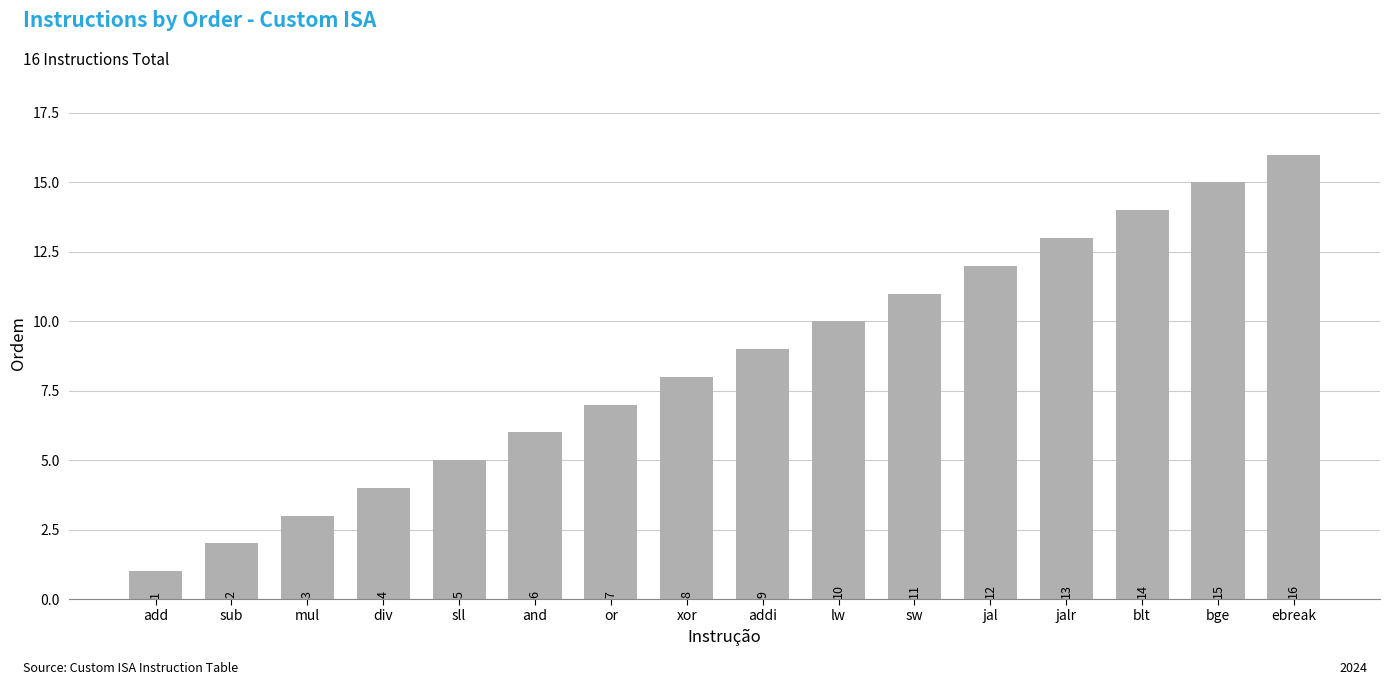

What is the label of the 7th bar from the right?

lw